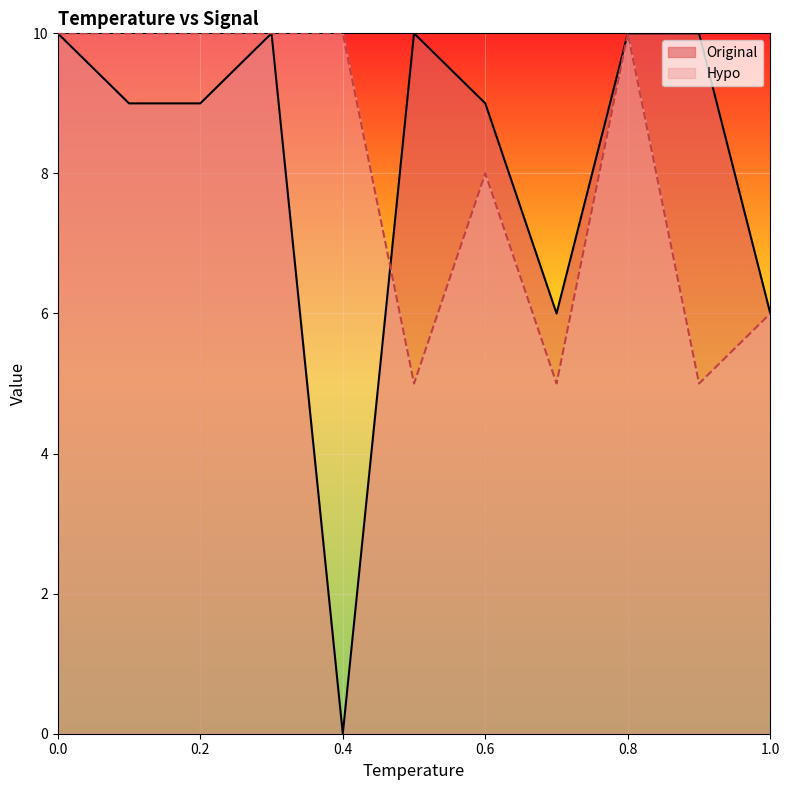

What is the sum of all Hypo values?

89